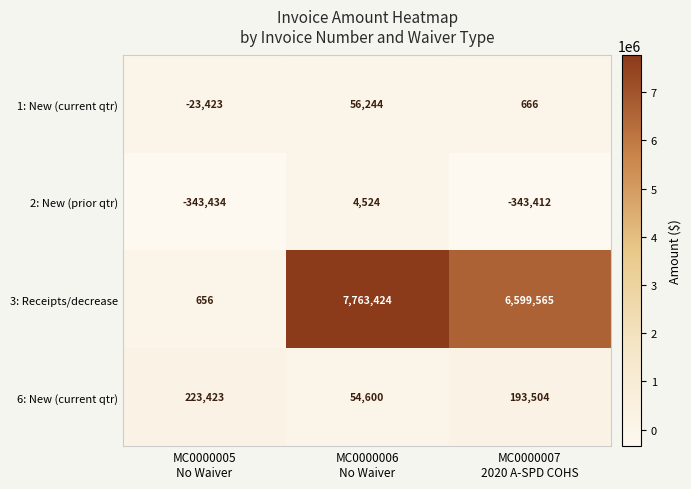

How many 1: New (current qtr) values are between -23423 and 56244?

3